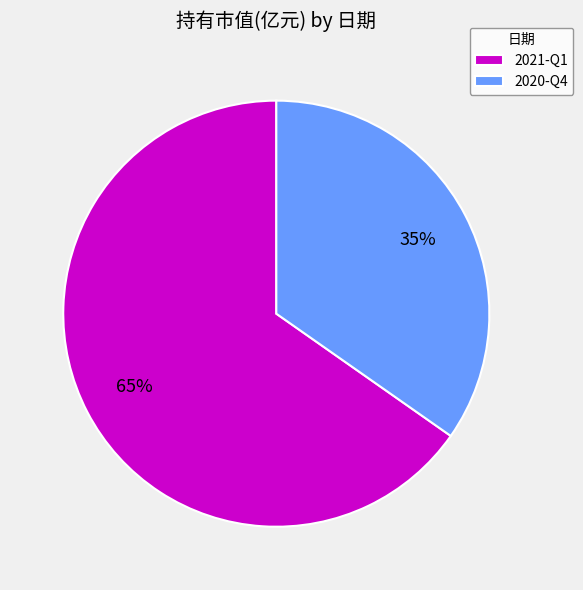

To the nearest percent, what percentage of the pie is 2021-Q1?

65%